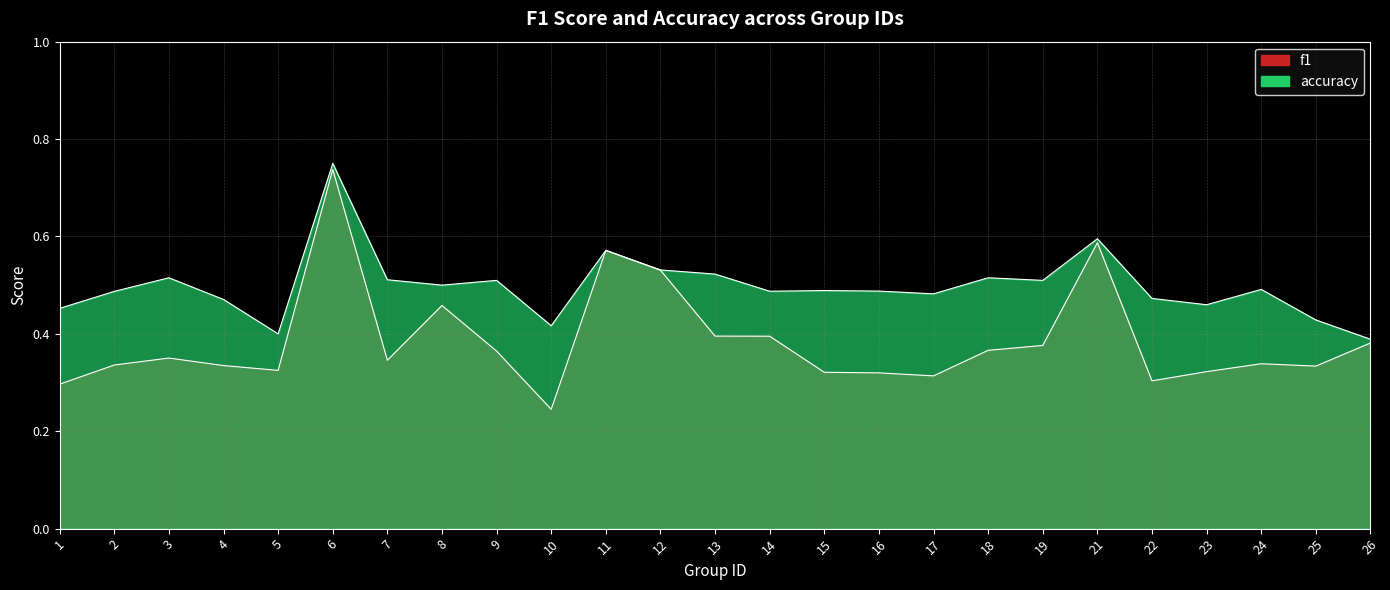

List the series in order of their overall mean, highest first.

accuracy, f1